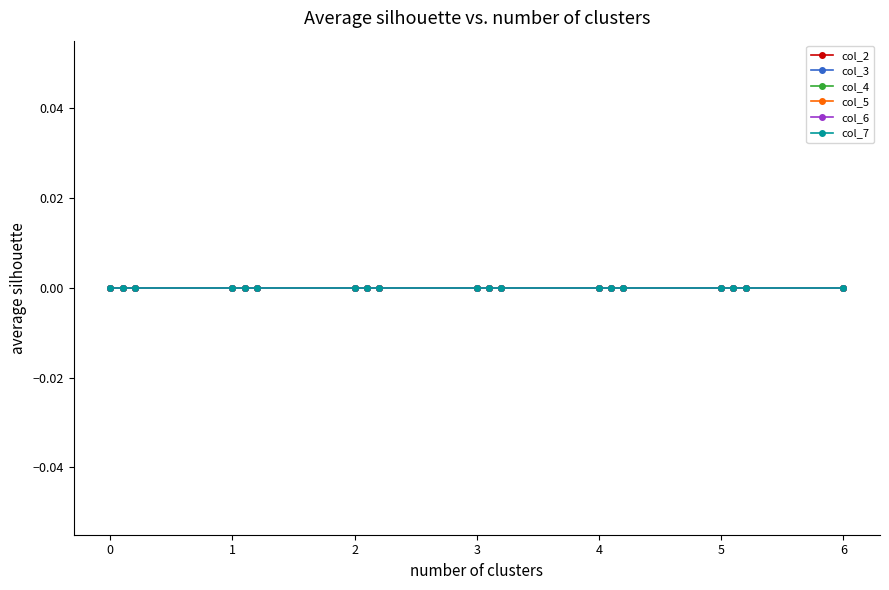

What is the label of the 14th point from the right?

1.2